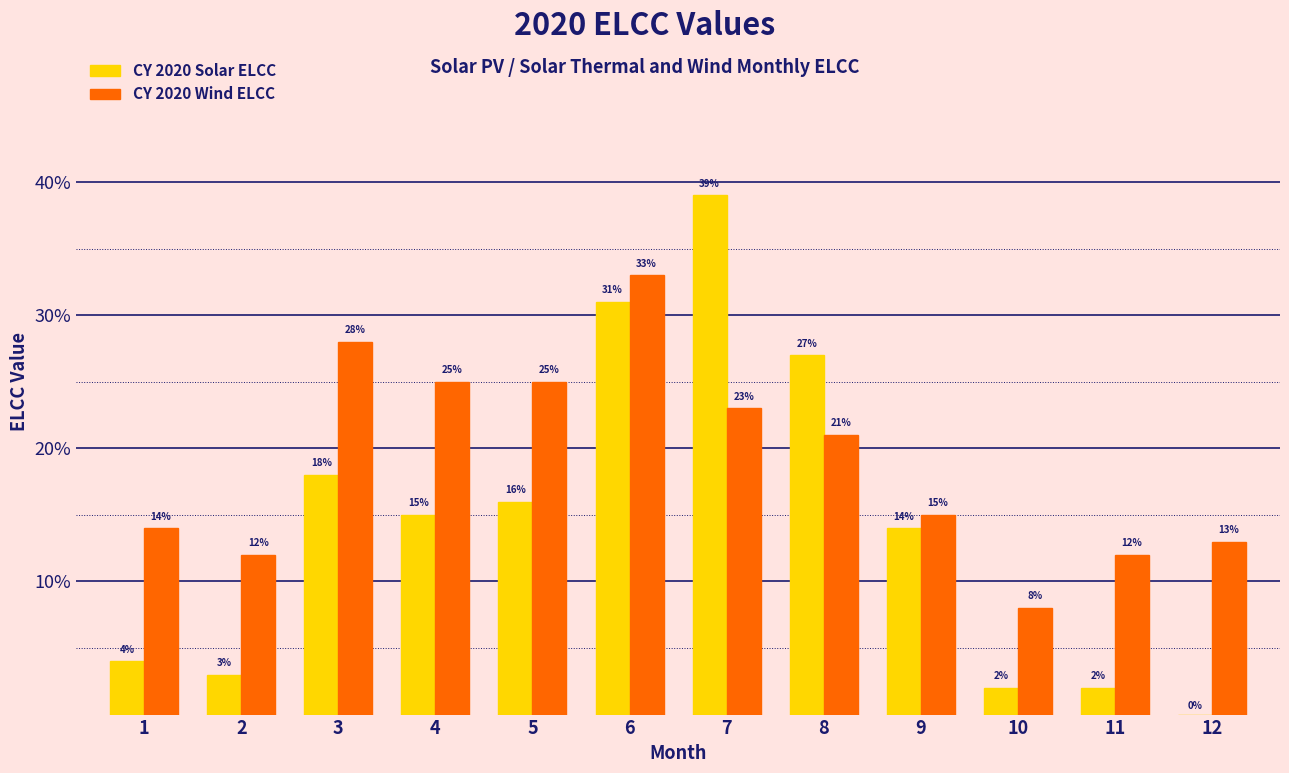

Which series changed the most between 2 and 4?

CY 2020 Wind ELCC